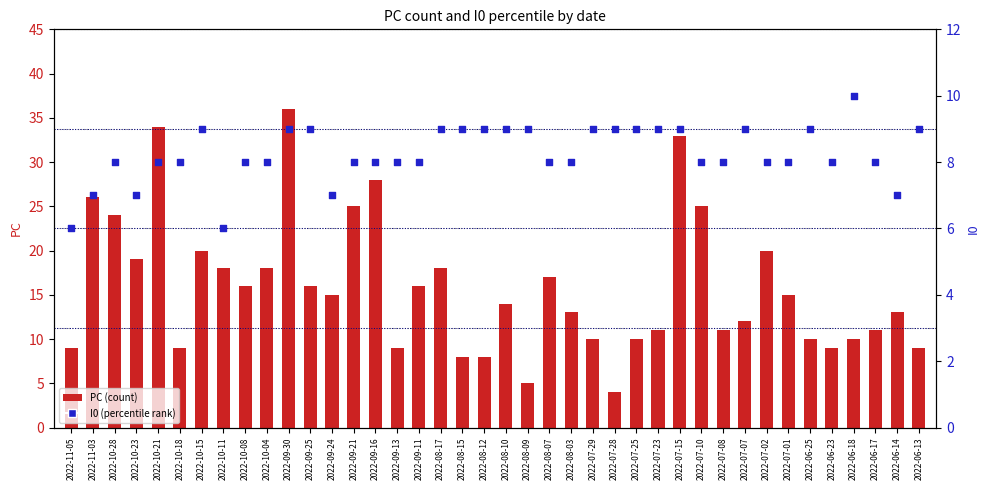

Which series has the largest total across all categories?

PC